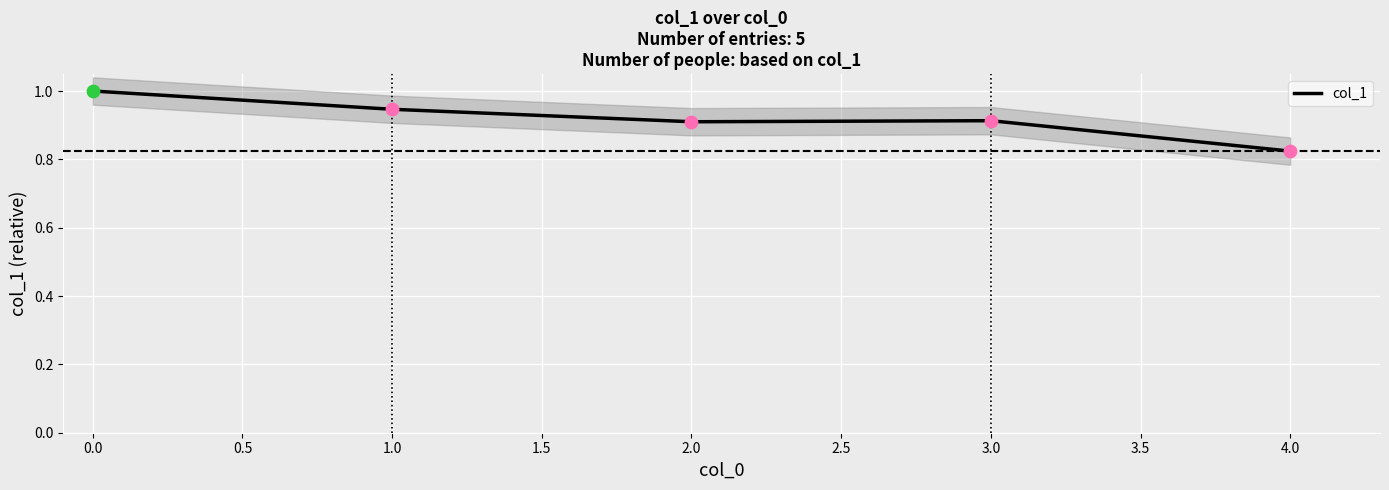

Is it true that col_1 equals 1.6 at 2.0?

False